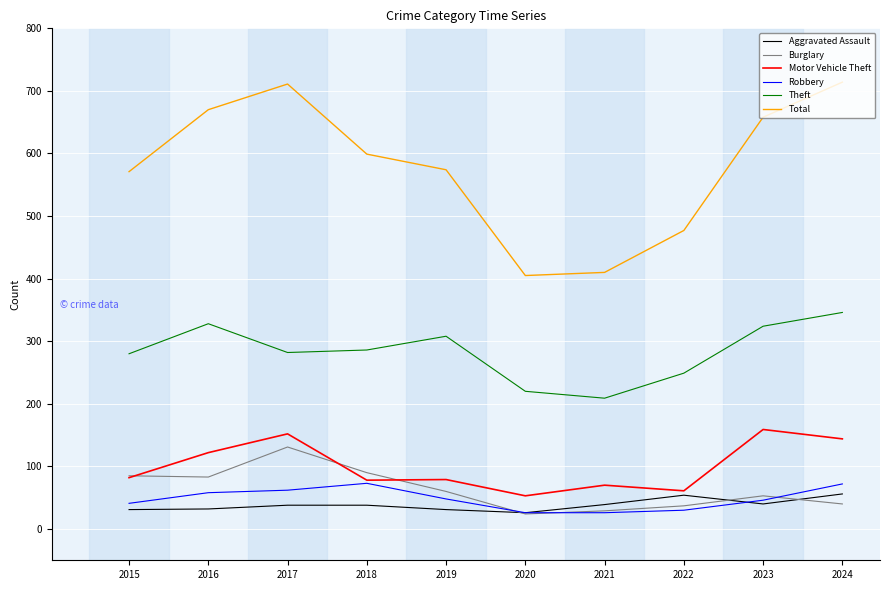

List the series in order of their peak value, highest first.

Total, Theft, Motor Vehicle Theft, Burglary, Robbery, Aggravated Assault